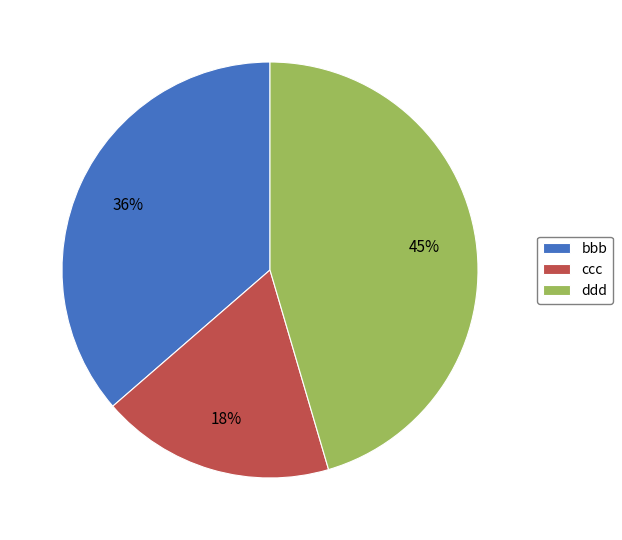

How many slices are in this pie chart?

3